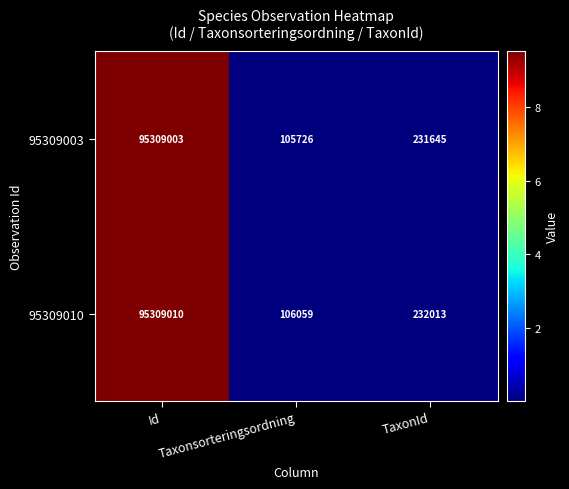

Which series has the largest range (max minus min)?

95309003